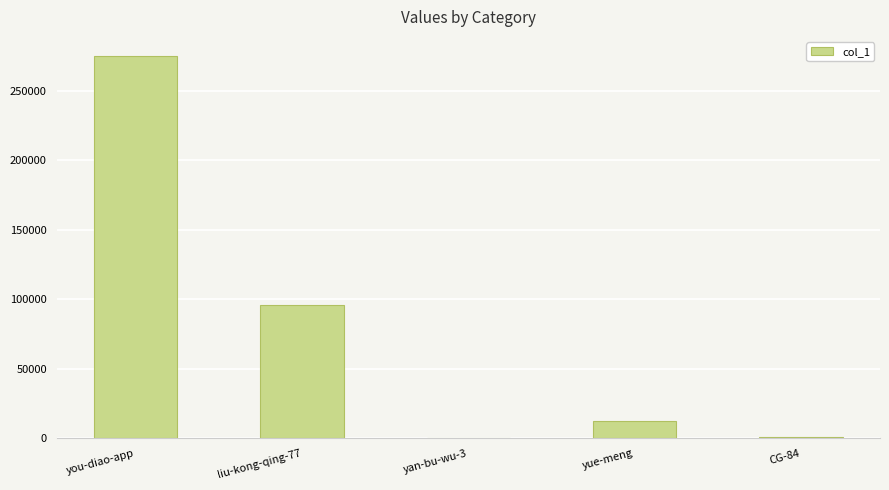

What is the sum of all values?

384649